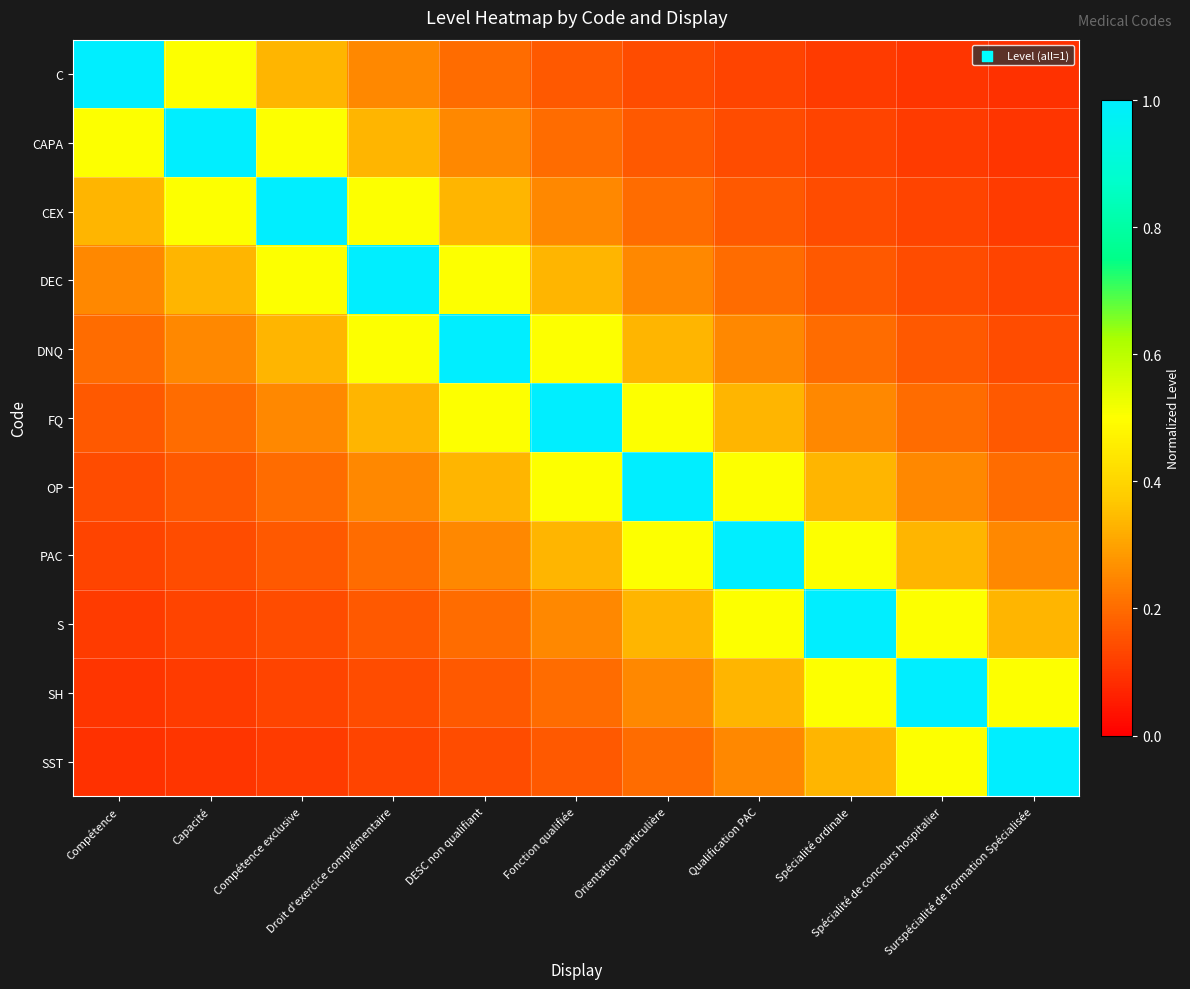

Reading right to left, extract all data points from this chart.

C: Surspécialité de Formation Spécialisée=0.1	Spécialité de concours hospitalier=0.1	Spécialité ordinale=0.1	Qualification PAC=0.1	Orientation particulière=0.1	Fonction qualifiée=0.2	DESC non qualifiant=0.2	Droit d'exercice complémentaire=0.2	Compétence exclusive=0.3	Capacité=0.5	Compétence=1.0
CAPA: Surspécialité de Formation Spécialisée=0.1	Spécialité de concours hospitalier=0.1	Spécialité ordinale=0.1	Qualification PAC=0.1	Orientation particulière=0.2	Fonction qualifiée=0.2	DESC non qualifiant=0.2	Droit d'exercice complémentaire=0.3	Compétence exclusive=0.5	Capacité=1.0	Compétence=0.5
CEX: Surspécialité de Formation Spécialisée=0.1	Spécialité de concours hospitalier=0.1	Spécialité ordinale=0.1	Qualification PAC=0.2	Orientation particulière=0.2	Fonction qualifiée=0.2	DESC non qualifiant=0.3	Droit d'exercice complémentaire=0.5	Compétence exclusive=1.0	Capacité=0.5	Compétence=0.3
DEC: Surspécialité de Formation Spécialisée=0.1	Spécialité de concours hospitalier=0.1	Spécialité ordinale=0.2	Qualification PAC=0.2	Orientation particulière=0.2	Fonction qualifiée=0.3	DESC non qualifiant=0.5	Droit d'exercice complémentaire=1.0	Compétence exclusive=0.5	Capacité=0.3	Compétence=0.2
DNQ: Surspécialité de Formation Spécialisée=0.1	Spécialité de concours hospitalier=0.2	Spécialité ordinale=0.2	Qualification PAC=0.2	Orientation particulière=0.3	Fonction qualifiée=0.5	DESC non qualifiant=1.0	Droit d'exercice complémentaire=0.5	Compétence exclusive=0.3	Capacité=0.2	Compétence=0.2
FQ: Surspécialité de Formation Spécialisée=0.2	Spécialité de concours hospitalier=0.2	Spécialité ordinale=0.2	Qualification PAC=0.3	Orientation particulière=0.5	Fonction qualifiée=1.0	DESC non qualifiant=0.5	Droit d'exercice complémentaire=0.3	Compétence exclusive=0.2	Capacité=0.2	Compétence=0.2
OP: Surspécialité de Formation Spécialisée=0.2	Spécialité de concours hospitalier=0.2	Spécialité ordinale=0.3	Qualification PAC=0.5	Orientation particulière=1.0	Fonction qualifiée=0.5	DESC non qualifiant=0.3	Droit d'exercice complémentaire=0.2	Compétence exclusive=0.2	Capacité=0.2	Compétence=0.1
PAC: Surspécialité de Formation Spécialisée=0.2	Spécialité de concours hospitalier=0.3	Spécialité ordinale=0.5	Qualification PAC=1.0	Orientation particulière=0.5	Fonction qualifiée=0.3	DESC non qualifiant=0.2	Droit d'exercice complémentaire=0.2	Compétence exclusive=0.2	Capacité=0.1	Compétence=0.1
S: Surspécialité de Formation Spécialisée=0.3	Spécialité de concours hospitalier=0.5	Spécialité ordinale=1.0	Qualification PAC=0.5	Orientation particulière=0.3	Fonction qualifiée=0.2	DESC non qualifiant=0.2	Droit d'exercice complémentaire=0.2	Compétence exclusive=0.1	Capacité=0.1	Compétence=0.1
SH: Surspécialité de Formation Spécialisée=0.5	Spécialité de concours hospitalier=1.0	Spécialité ordinale=0.5	Qualification PAC=0.3	Orientation particulière=0.2	Fonction qualifiée=0.2	DESC non qualifiant=0.2	Droit d'exercice complémentaire=0.1	Compétence exclusive=0.1	Capacité=0.1	Compétence=0.1
SST: Surspécialité de Formation Spécialisée=1.0	Spécialité de concours hospitalier=0.5	Spécialité ordinale=0.3	Qualification PAC=0.2	Orientation particulière=0.2	Fonction qualifiée=0.2	DESC non qualifiant=0.1	Droit d'exercice complémentaire=0.1	Compétence exclusive=0.1	Capacité=0.1	Compétence=0.1